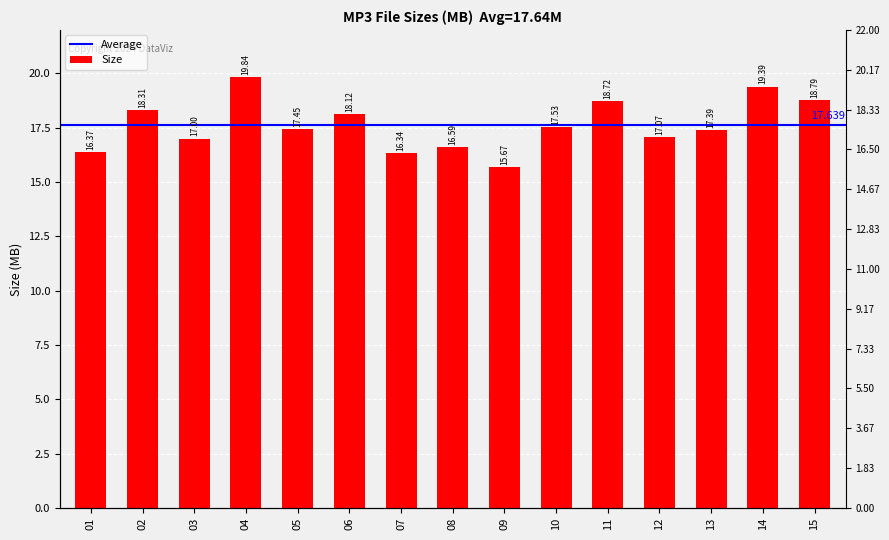

What is the difference between the maximum and minimum values?

4.2